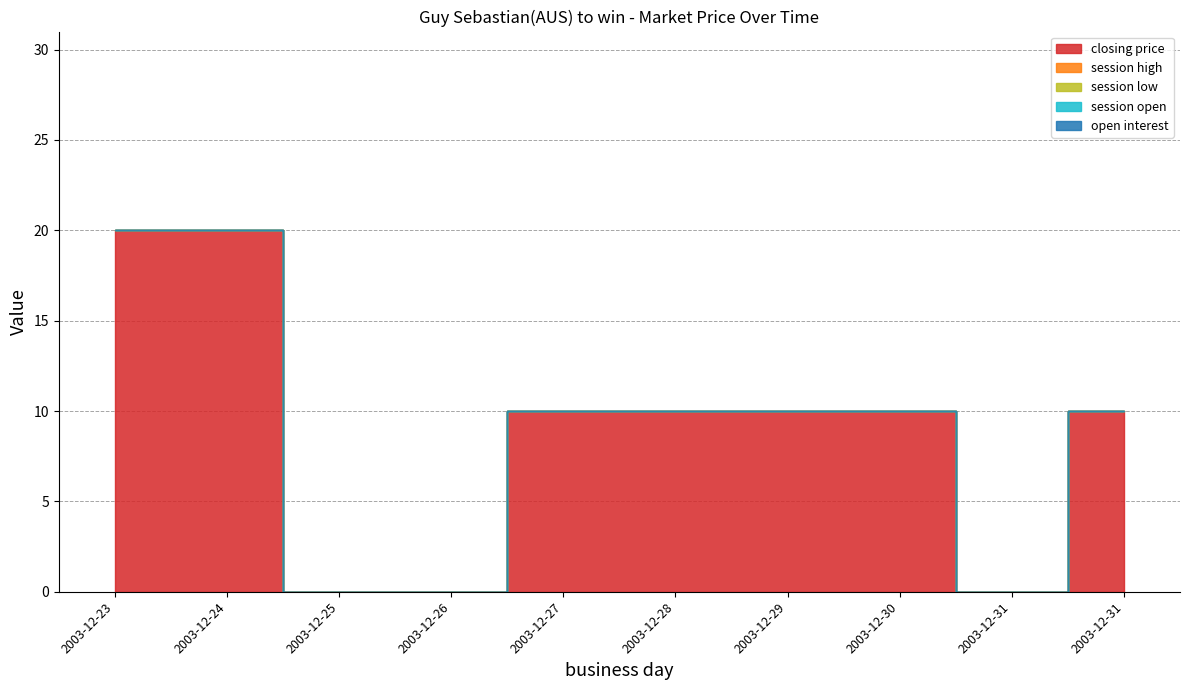

Reading right to left, extract all data points from this chart.

closing price: 10	0	10	10	10	10	0	0	20	20
session high: 0	0	0	0	0	0	0	0	0	0
session low: 0	0	0	0	0	0	0	0	0	0
session open: 0	0	0	0	0	0	0	0	0	0
open interest: 0	0	0	0	0	0	0	0	0	0